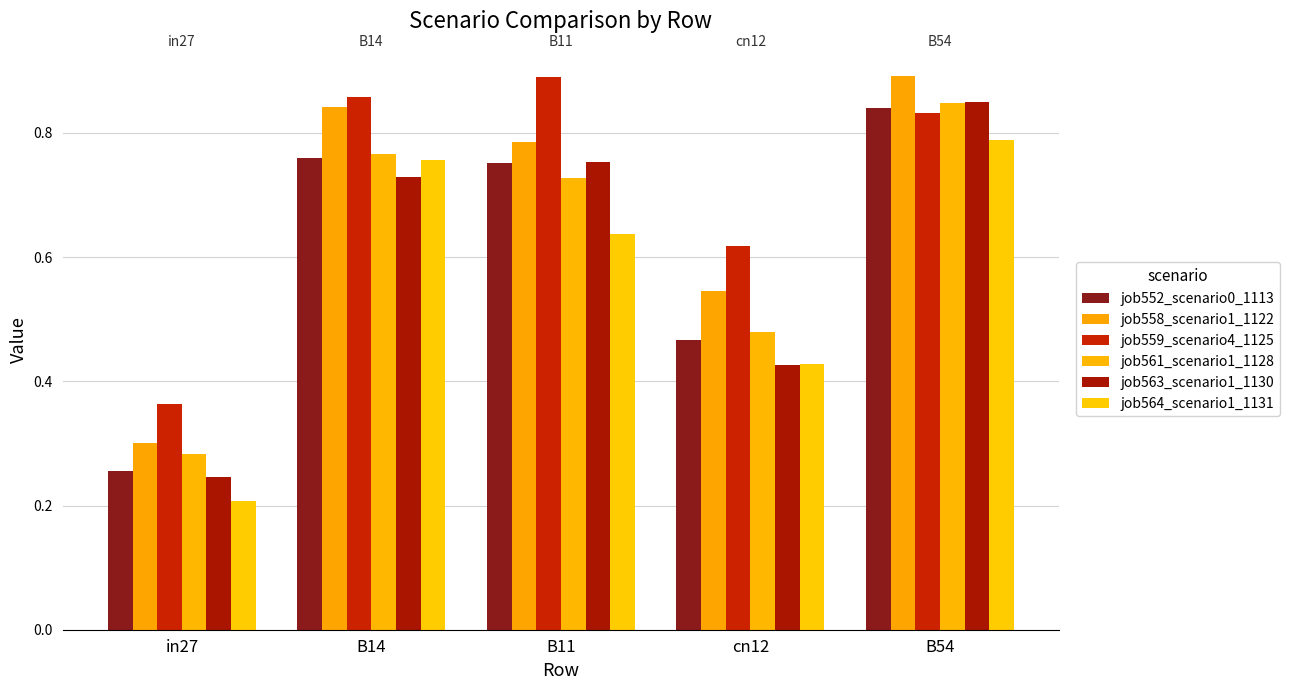

Between cn12 and B54, which series saw the biggest shift?

job563_scenario1_1130